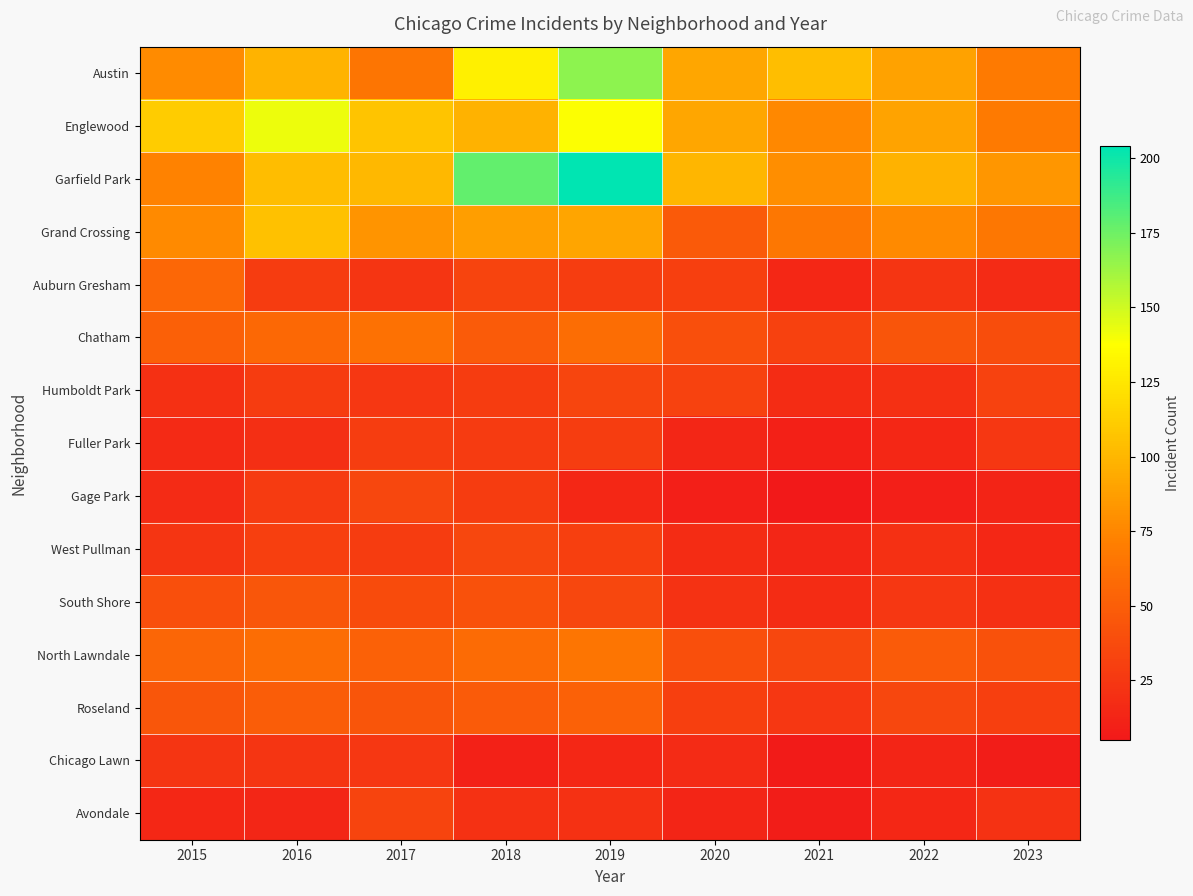

What is the difference between the highest and lowest values at 2021?

99